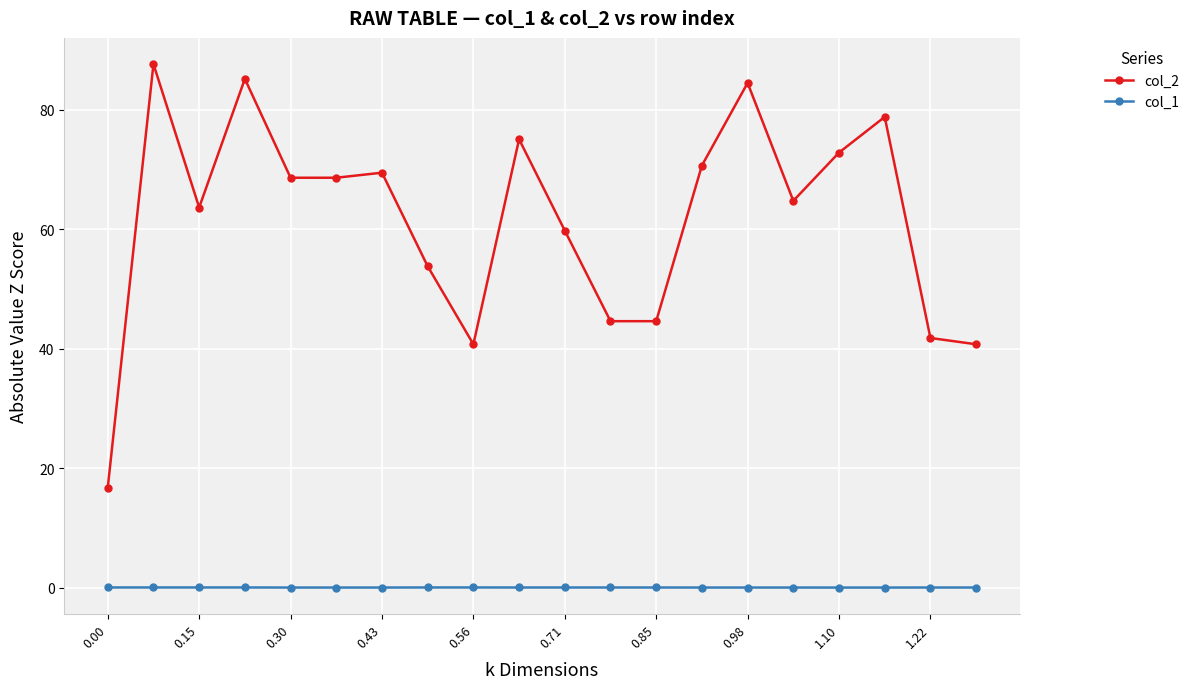

List the series in order of their overall mean, highest first.

col_2, col_1